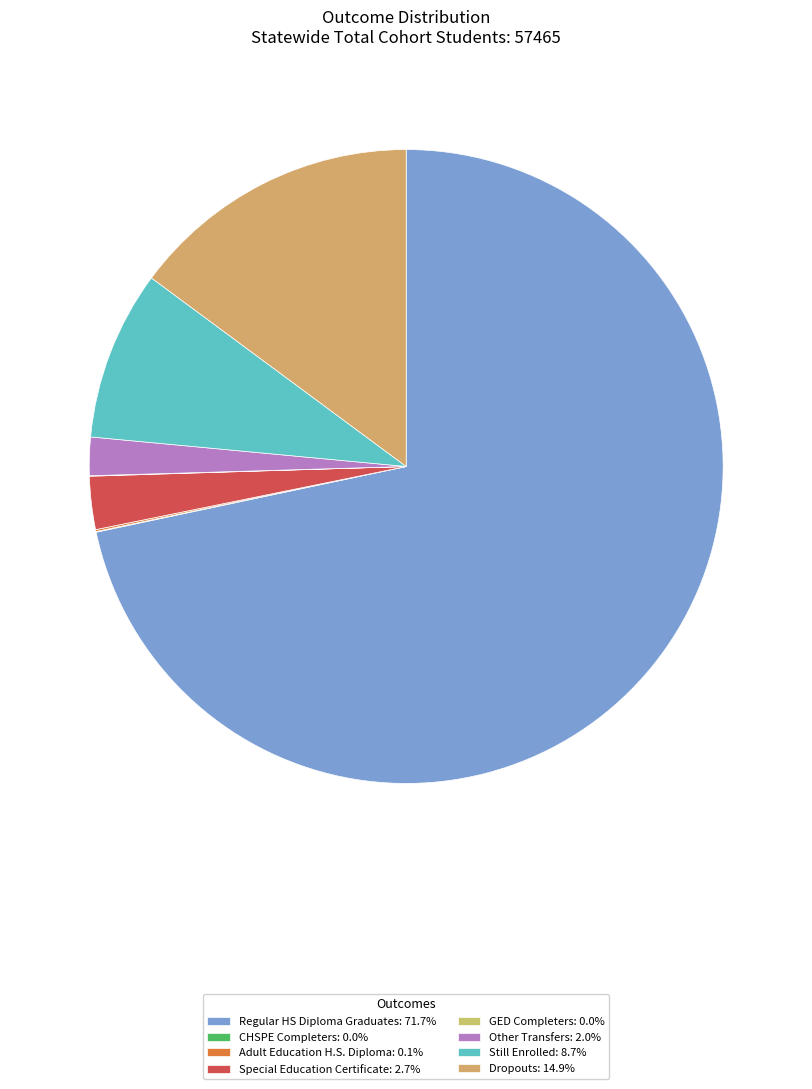

What percentage is the Regular HS Diploma Graduates slice, to the nearest percent?

72%